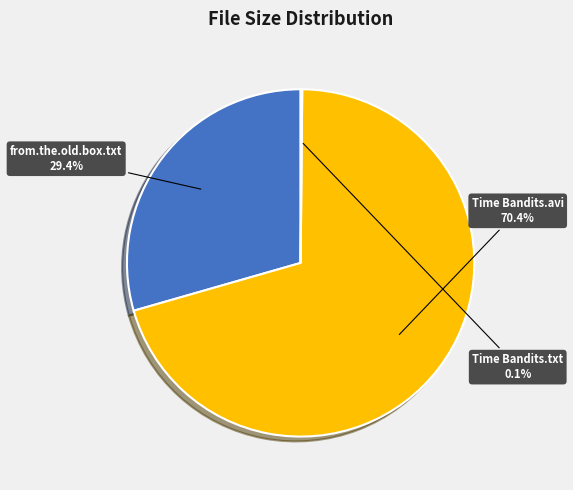

Is there any slice that represents more than half of the pie?

Yes